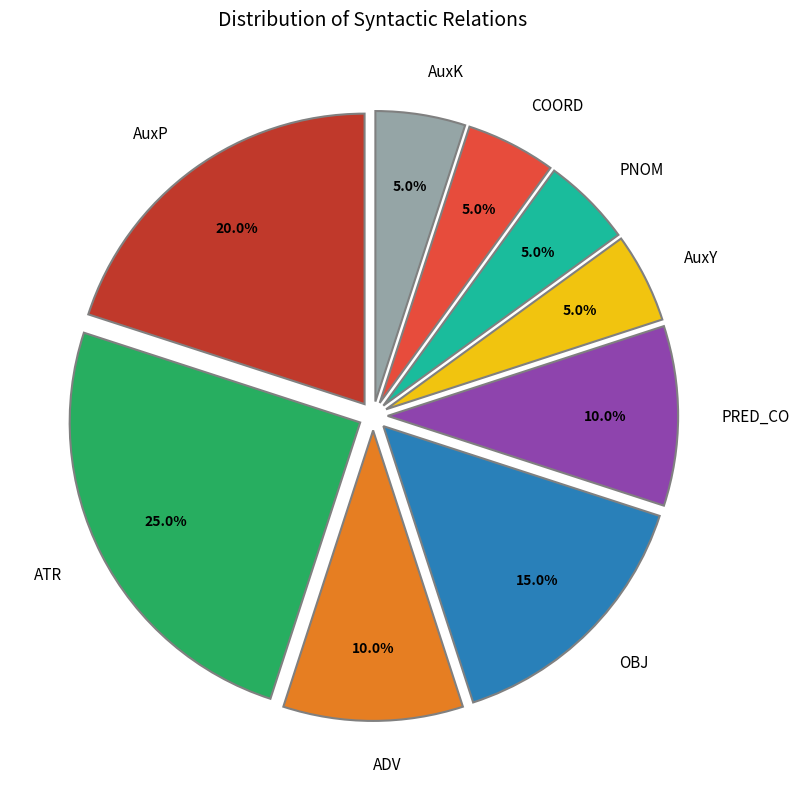

What is the largest slice in the pie chart?

ATR